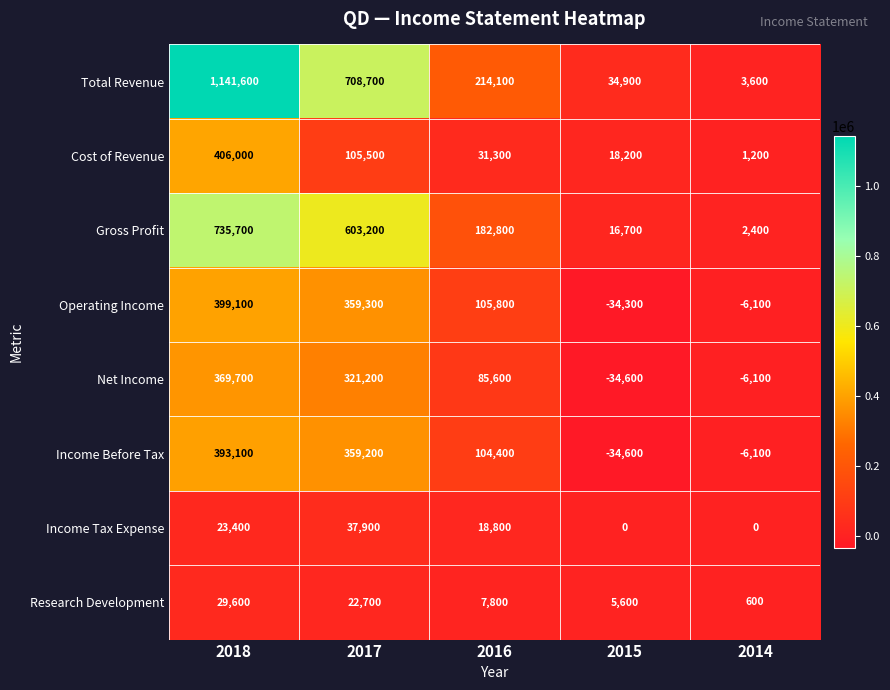

Is it true that Cost of Revenue equals 94863 at 2018?

False